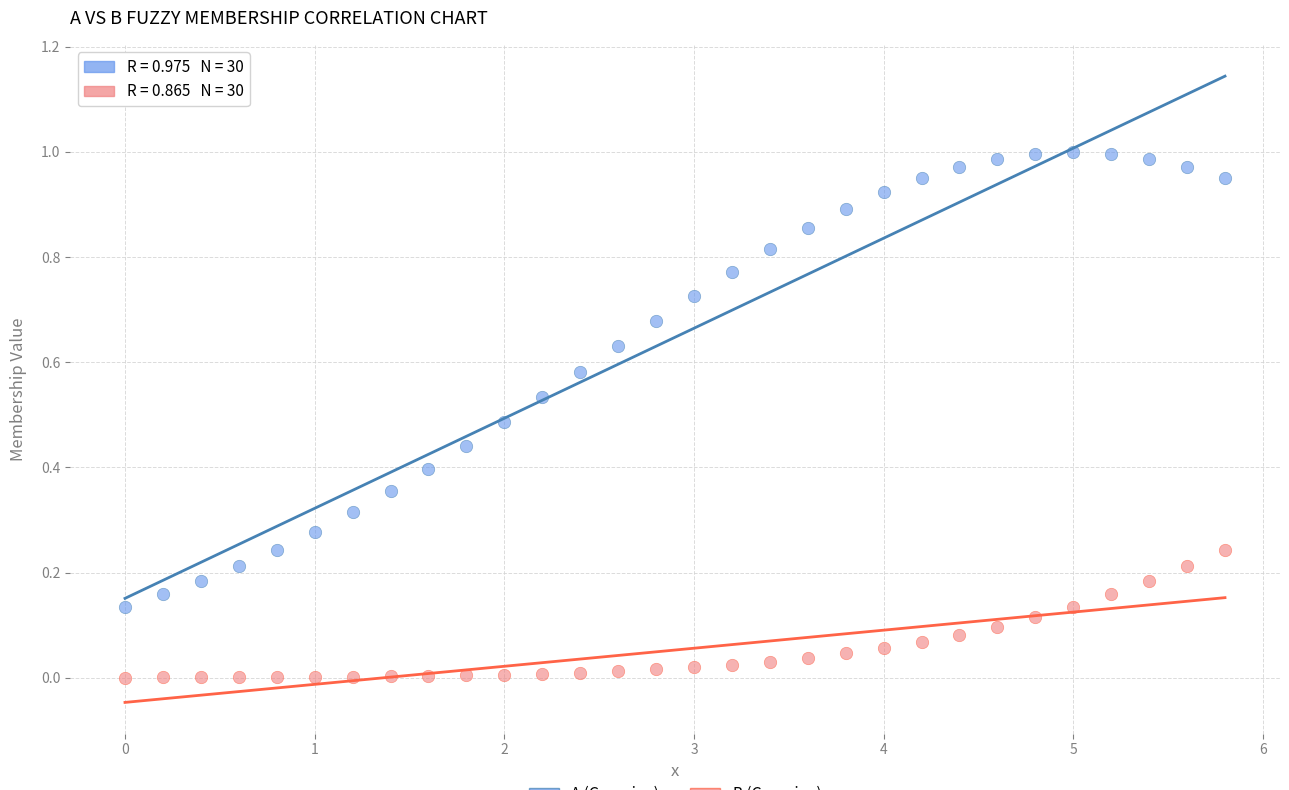

Across all data points, what is the range of X values (max minus min)?

5.8